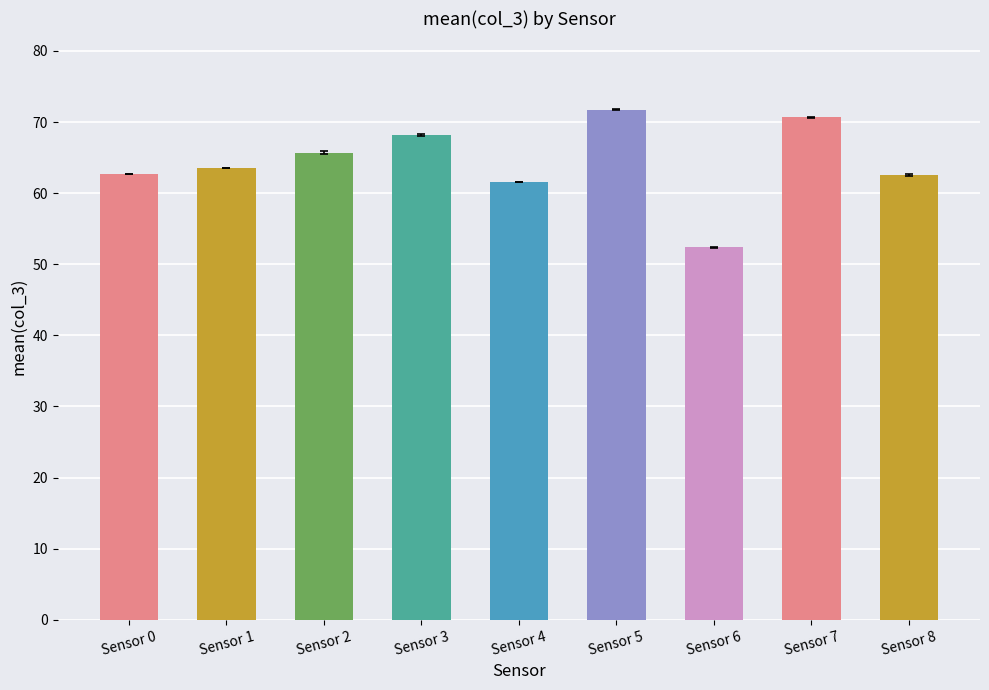

What is the value of the 7th bar from the left?

52.4